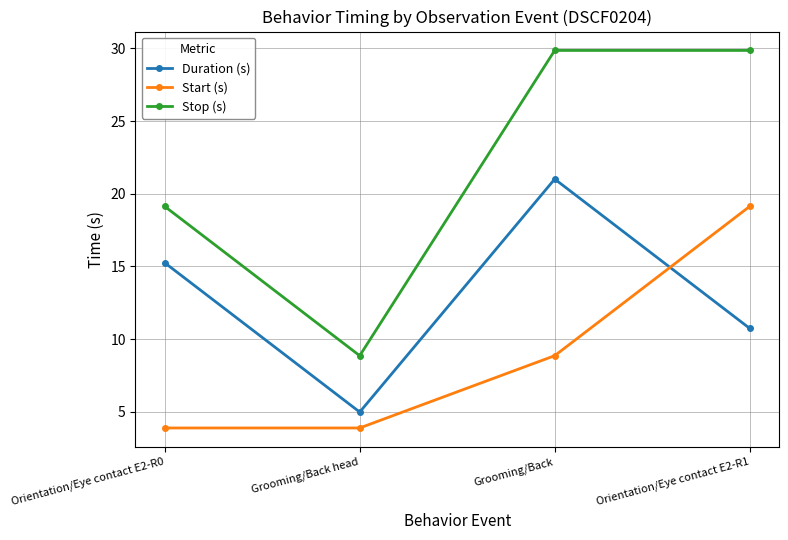

How many intersections are there between Start (s) and Duration (s)?

1